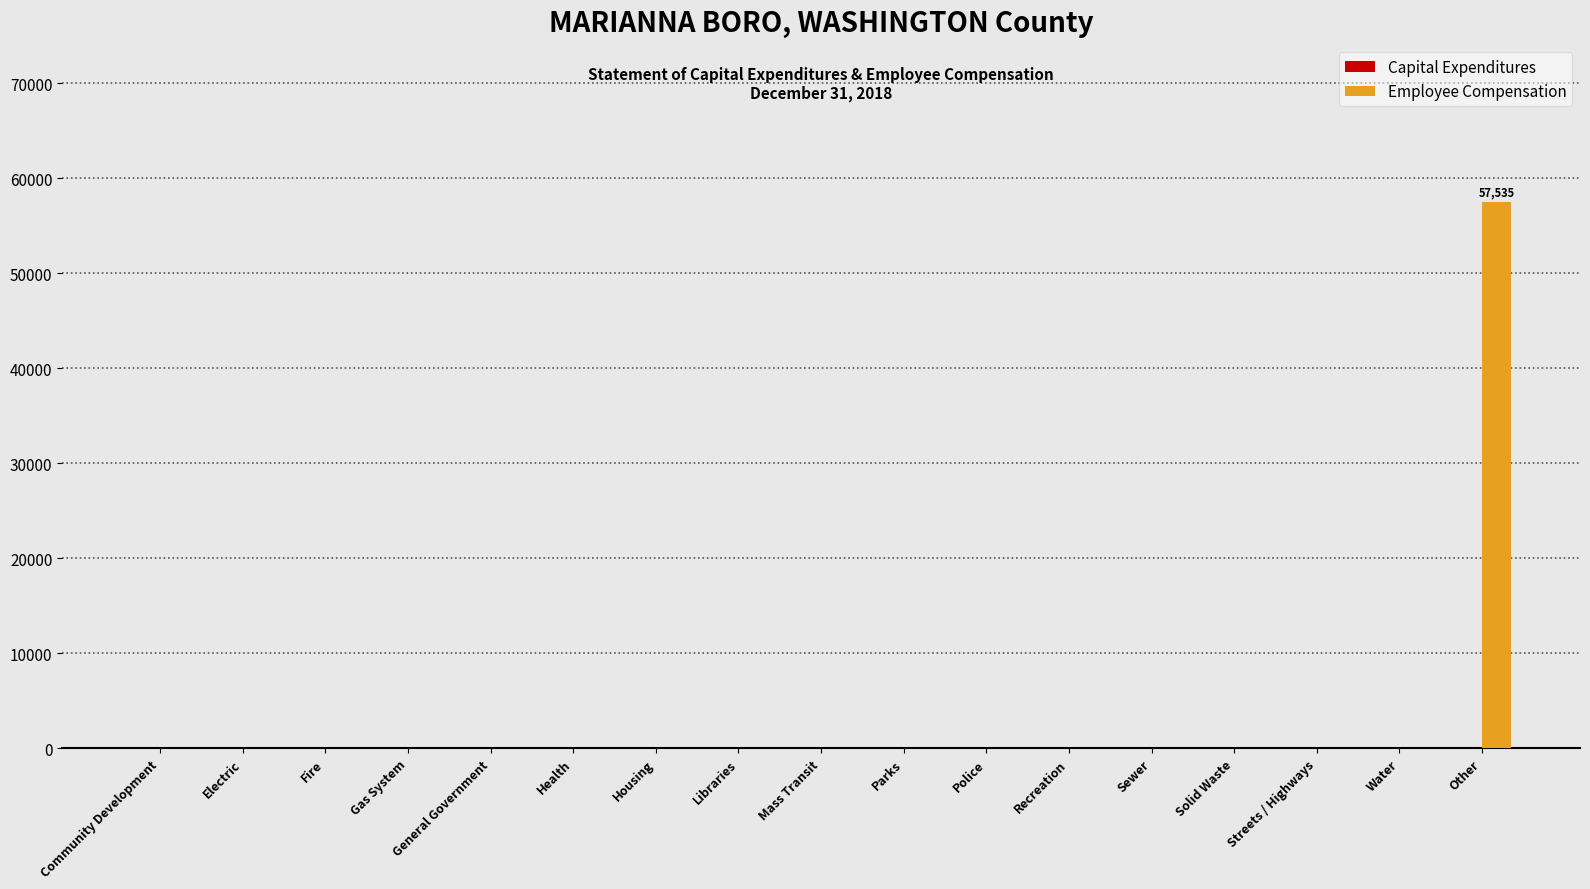

The chart shows a value of -17339 at Solid Waste. True or false?

False